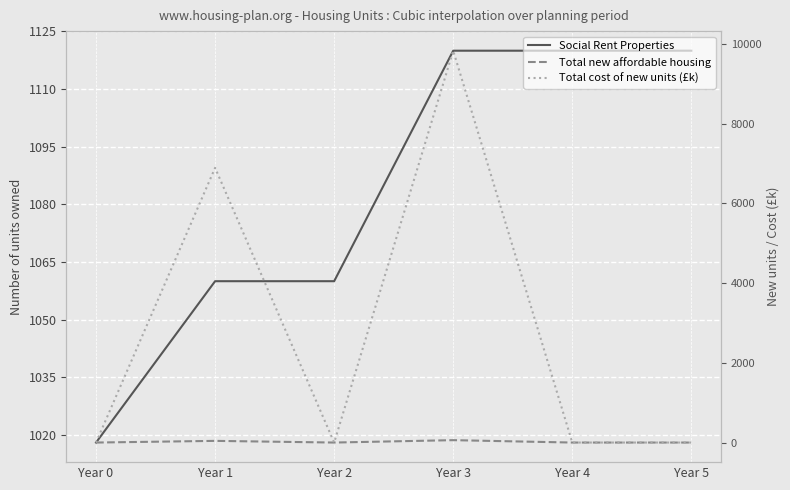

The value of Total cost of new units (£k) at Year 1 is 6892. True or false?

True